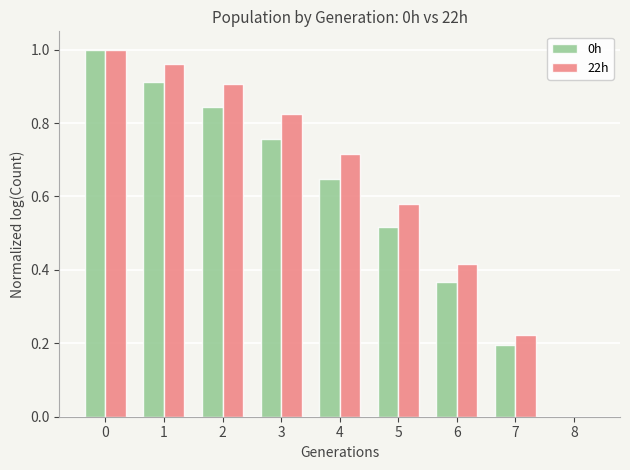

Which series changed the most between 0 and 2?

0h